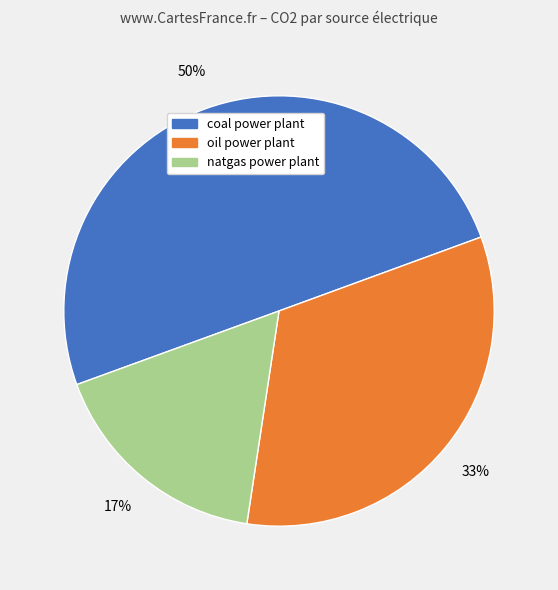

Do coal power plant and natgas power plant together represent more than half of the pie?

Yes